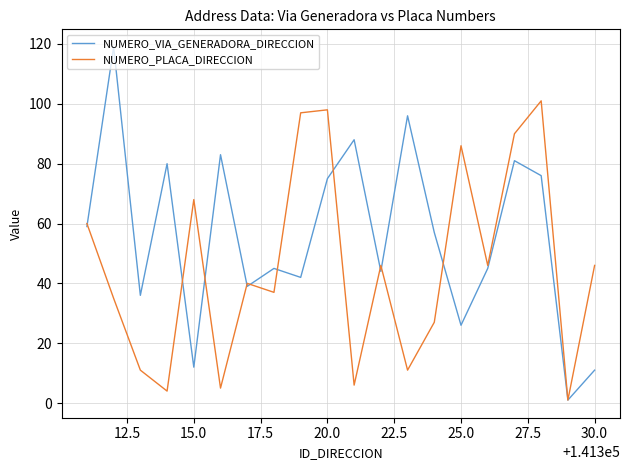

What is the maximum value for NUMERO_VIA_GENERADORA_DIRECCION?

119